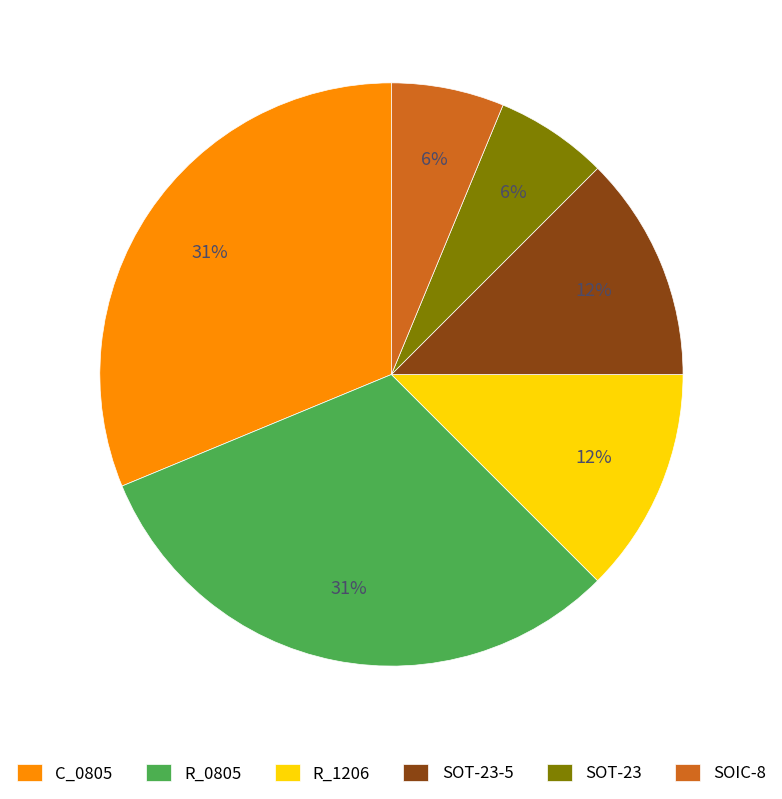

Is it true that R_0805 is 31% of the pie?

True